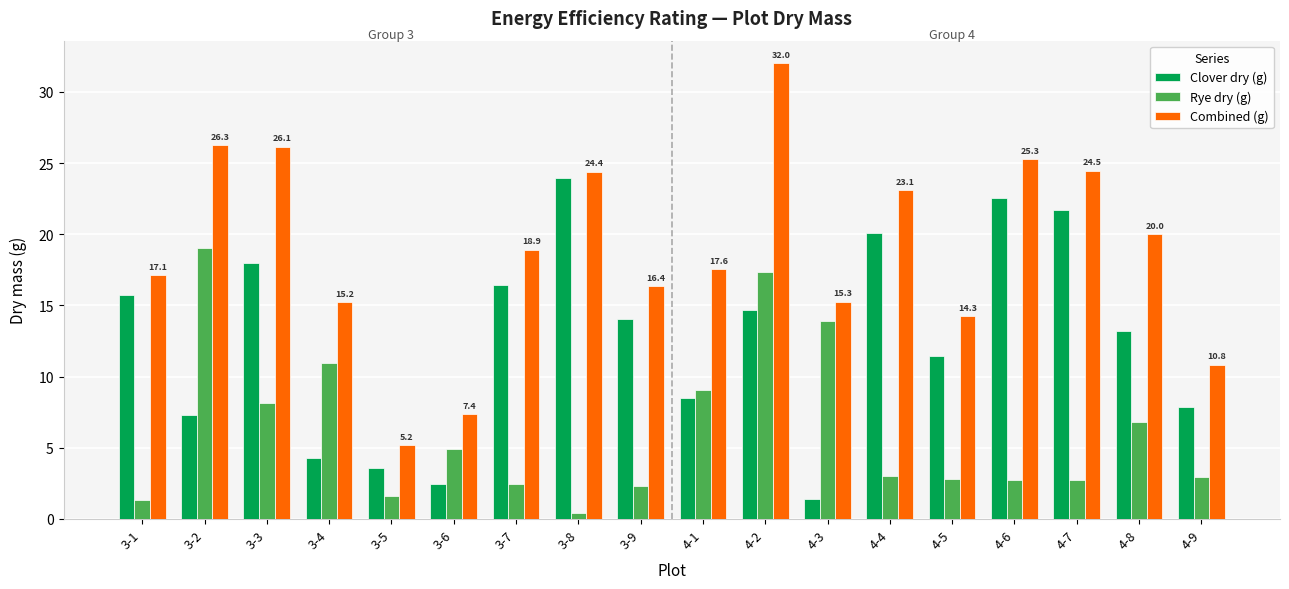

What is the sum of all Combined (g) values?

339.8